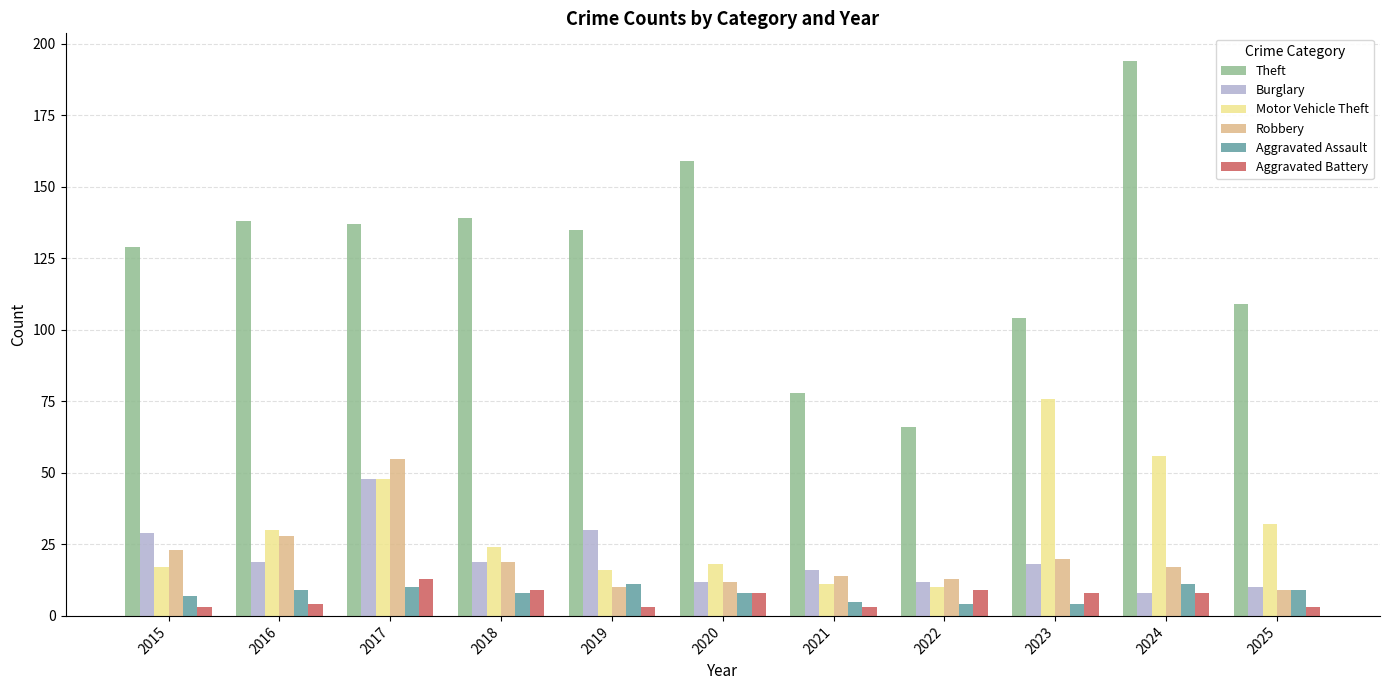

Reading left to right, list all the values displayed in this chart.

Theft: 2015=129	2016=138	2017=137	2018=139	2019=135	2020=159	2021=78	2022=66	2023=104	2024=194	2025=109
Burglary: 2015=29	2016=19	2017=48	2018=19	2019=30	2020=12	2021=16	2022=12	2023=18	2024=8	2025=10
Motor Vehicle Theft: 2015=17	2016=30	2017=48	2018=24	2019=16	2020=18	2021=11	2022=10	2023=76	2024=56	2025=32
Robbery: 2015=23	2016=28	2017=55	2018=19	2019=10	2020=12	2021=14	2022=13	2023=20	2024=17	2025=9
Aggravated Assault: 2015=7	2016=9	2017=10	2018=8	2019=11	2020=8	2021=5	2022=4	2023=4	2024=11	2025=9
Aggravated Battery: 2015=3	2016=4	2017=13	2018=9	2019=3	2020=8	2021=3	2022=9	2023=8	2024=8	2025=3